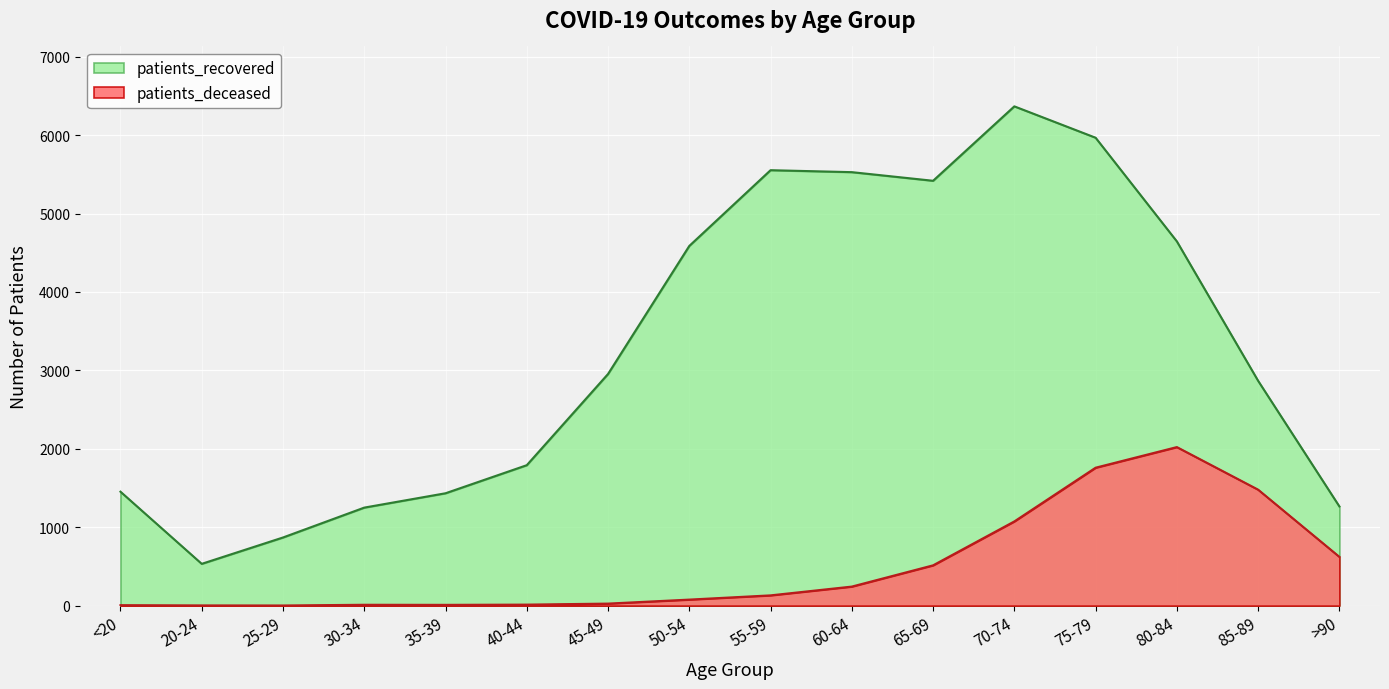

Reading left to right, what are all the values shown in this chart?

patients_deceased: 6	3	2	11	10	13	26	77	131	243	514	1074	1759	2022	1479	622
patients_recovered: 1453	533	869	1250	1433	1791	2954	4587	5553	5528	5418	6367	5967	4645	2867	1265